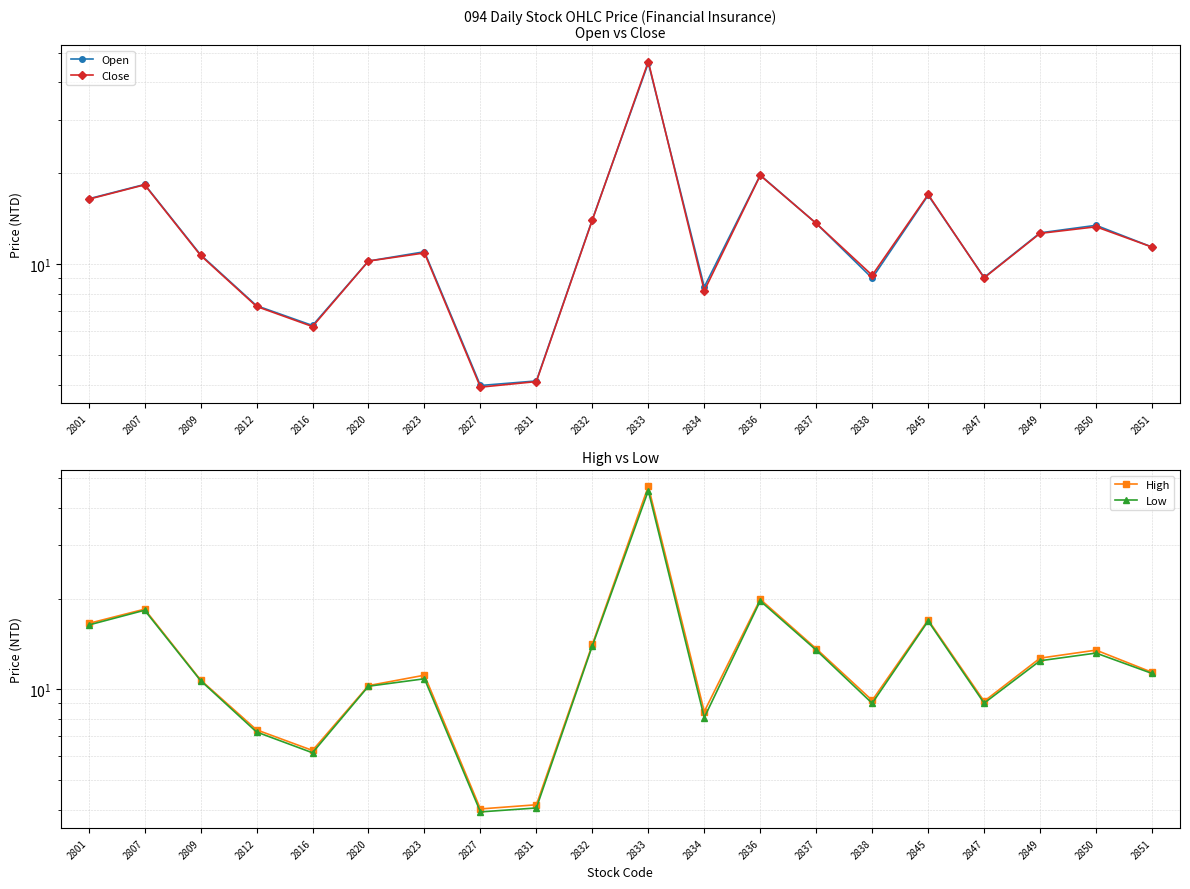

Is it true that Close equals 19.6 at 2836?

True